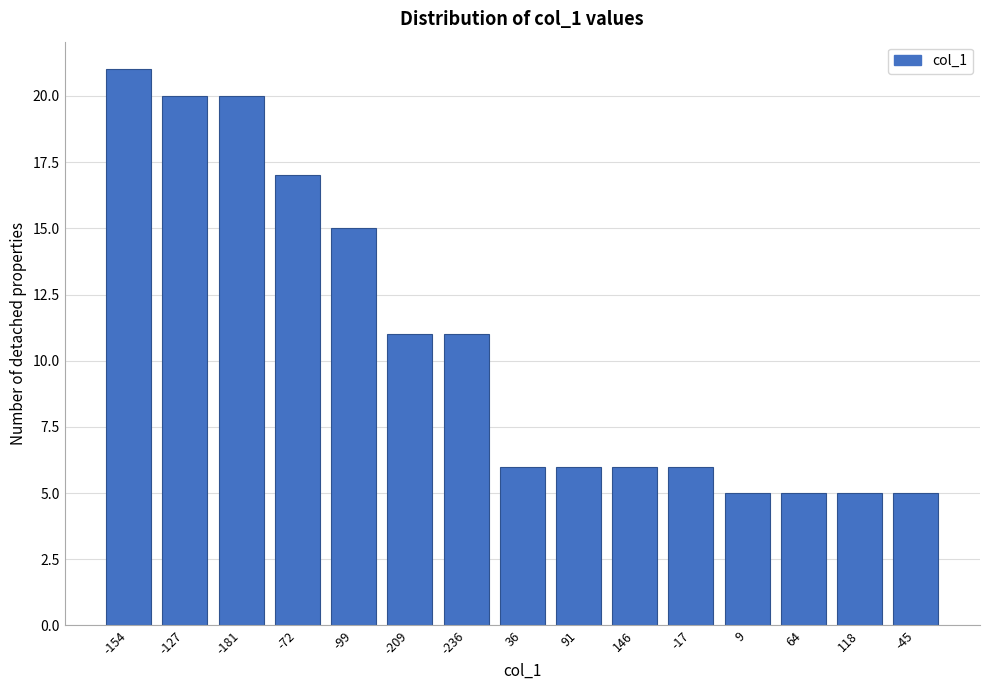

Reading left to right, extract all data points from this chart.

21	20	20	17	15	11	11	6	6	6	6	5	5	5	5